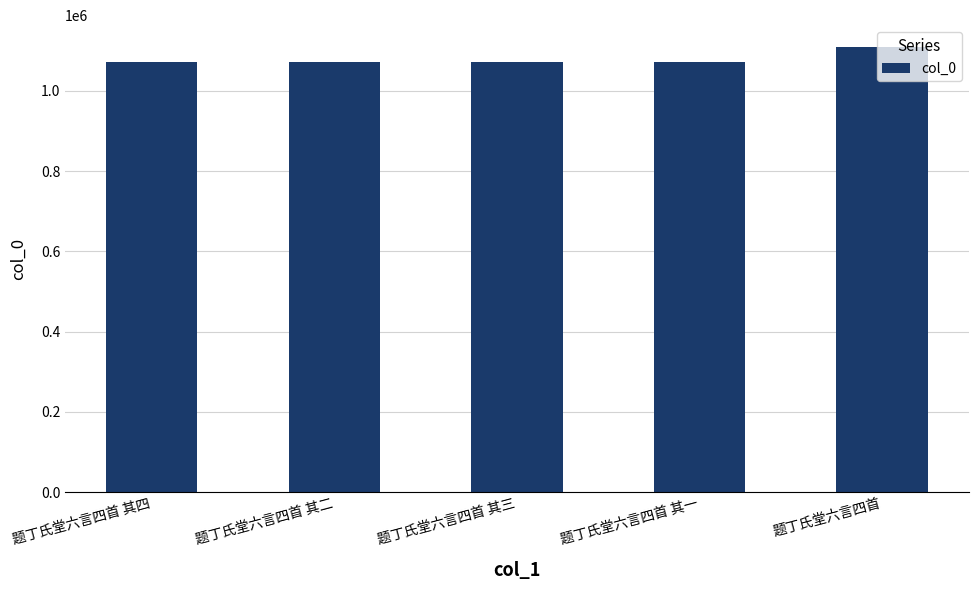

Which label corresponds to the largest value in the chart?

题丁氏堂六言四首